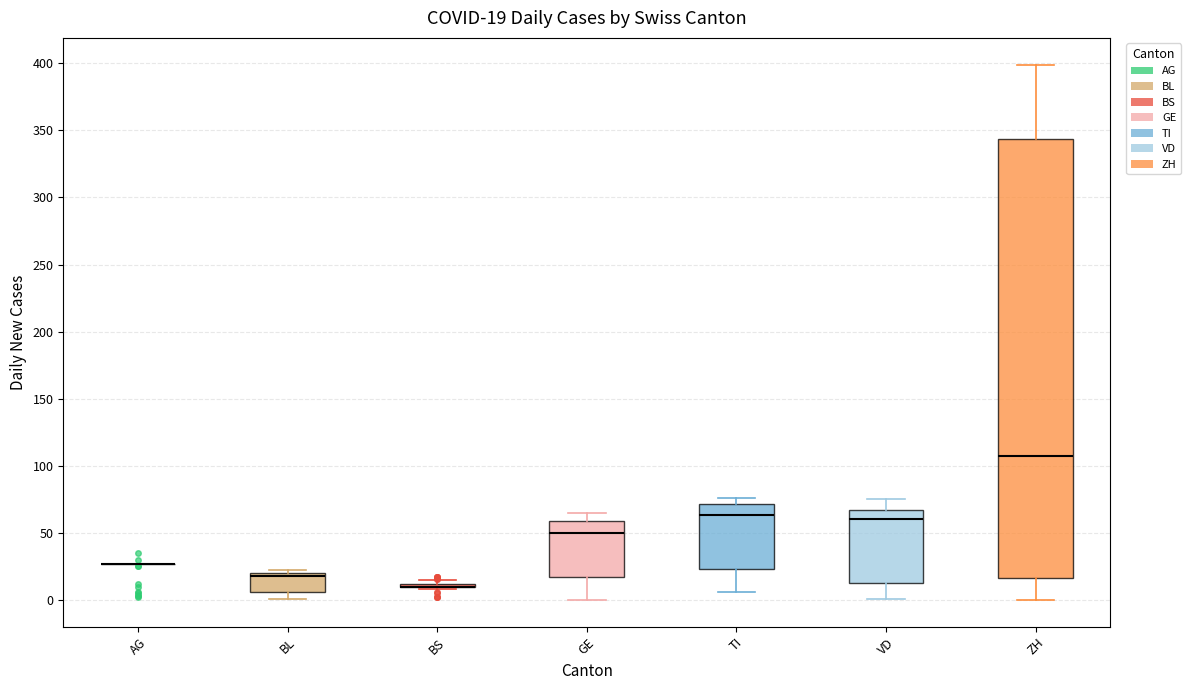

Comparing the boxes themselves (not the whiskers), which one is the tallest?

ZH